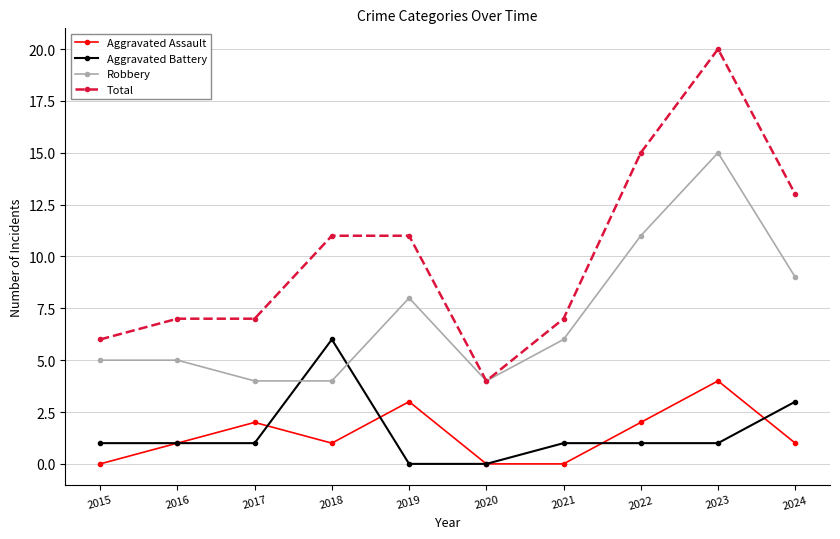

What value does the Total series have at 2017?

7